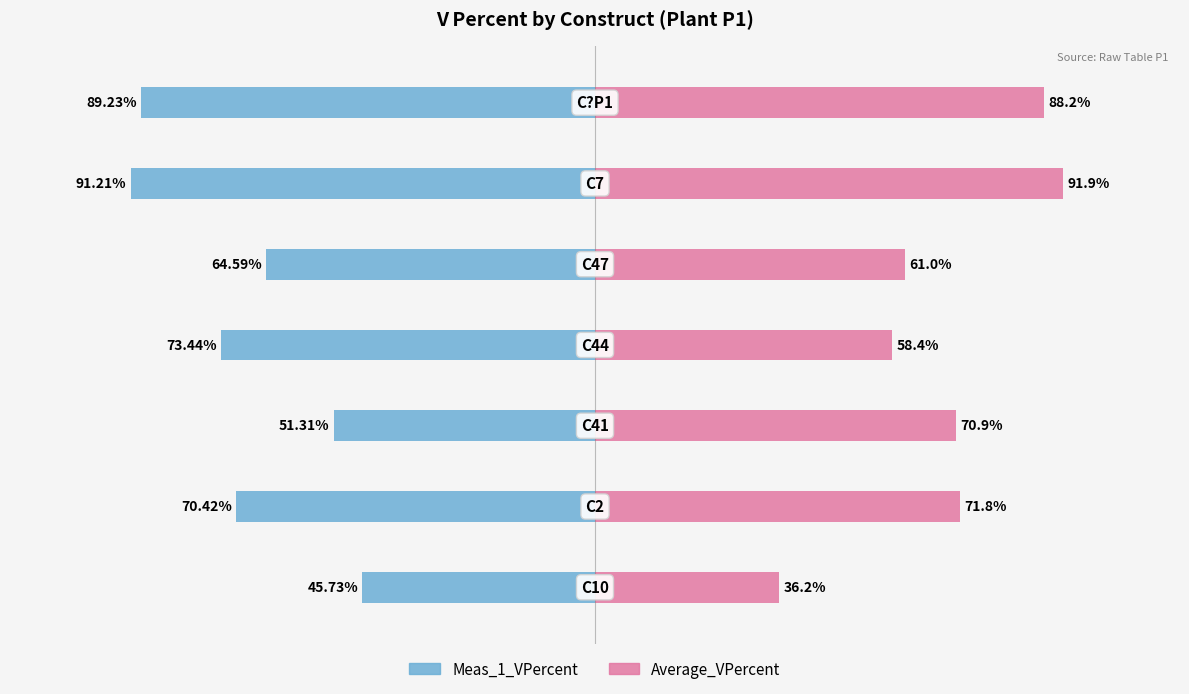

What is the lowest value of the Average_VPercent series?

36.2